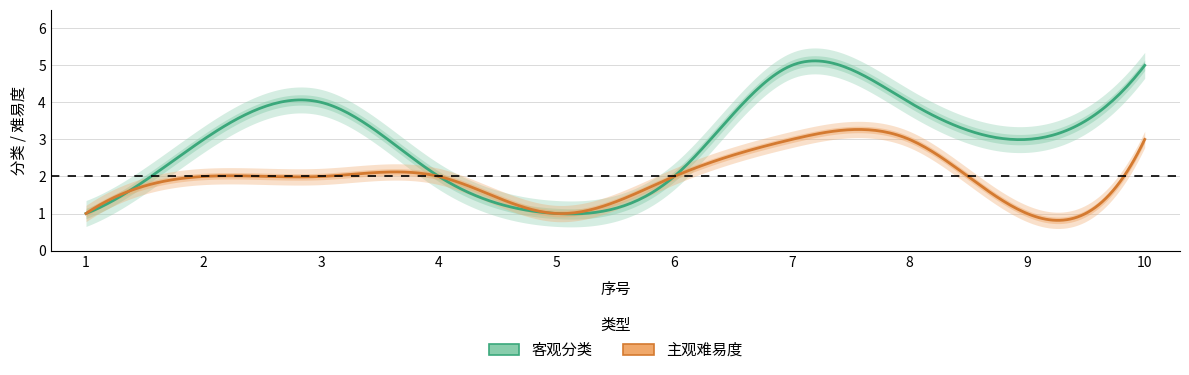

What is the difference between the maximum and second lowest values in the 主观难易度 series?

2